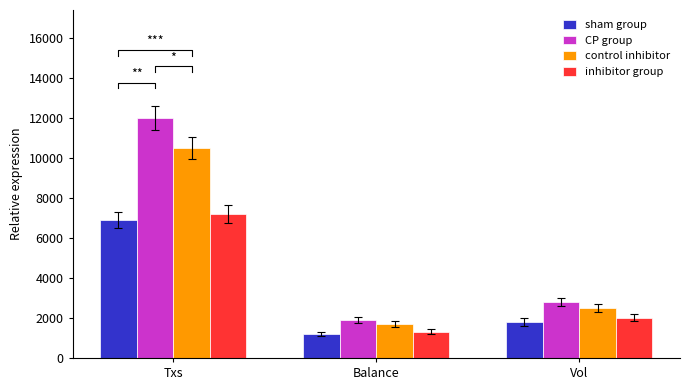

Reading left to right, list all the values displayed in this chart.

sham group: Txs=6898	Balance=1200	Vol=1800
CP group: Txs=12000	Balance=1900	Vol=2800
control inhibitor: Txs=10500	Balance=1700	Vol=2500
inhibitor group: Txs=7200	Balance=1300	Vol=2000